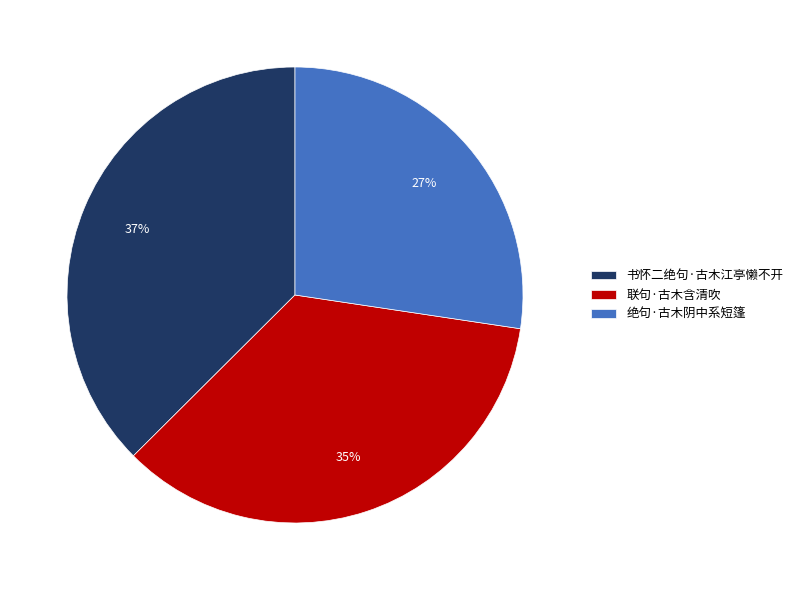

True or false: 联句·古木含清吹 accounts for 35% of the total.

True